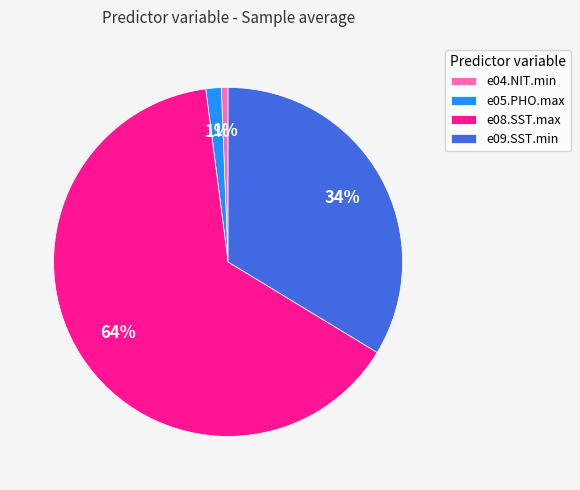

Do e04.NIT.min and e05.PHO.max together represent more than half of the pie?

No